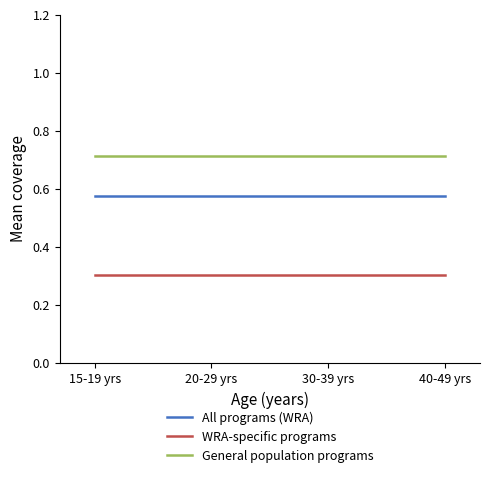

True or false: WRA-specific programs has a value of 0.3 at 40-49 yrs.

True